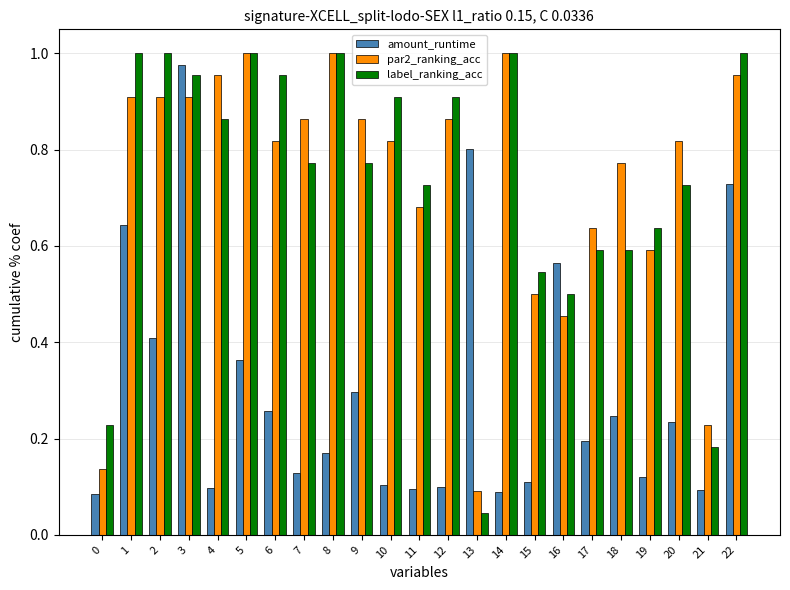

Which category has the lowest value across all series?

13